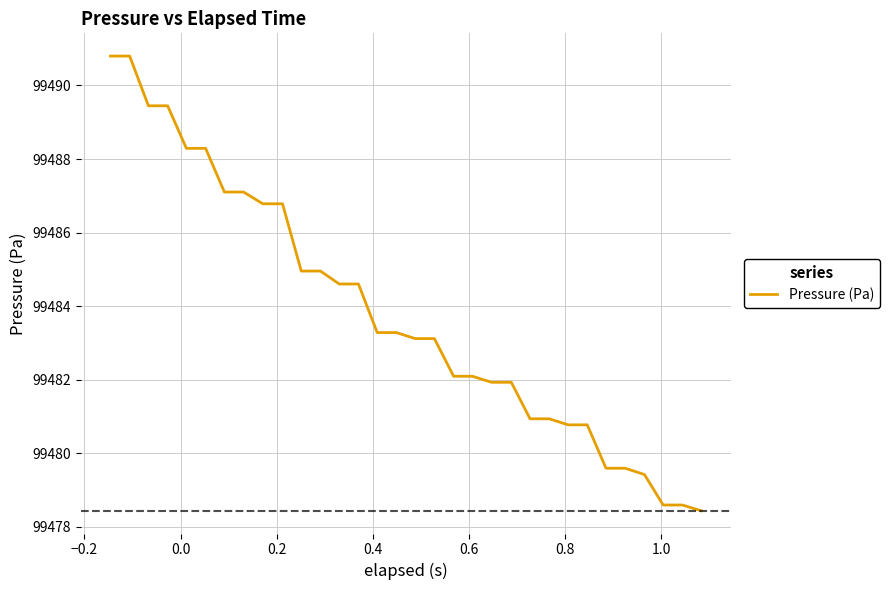

What is the smallest value displayed?

99478.4